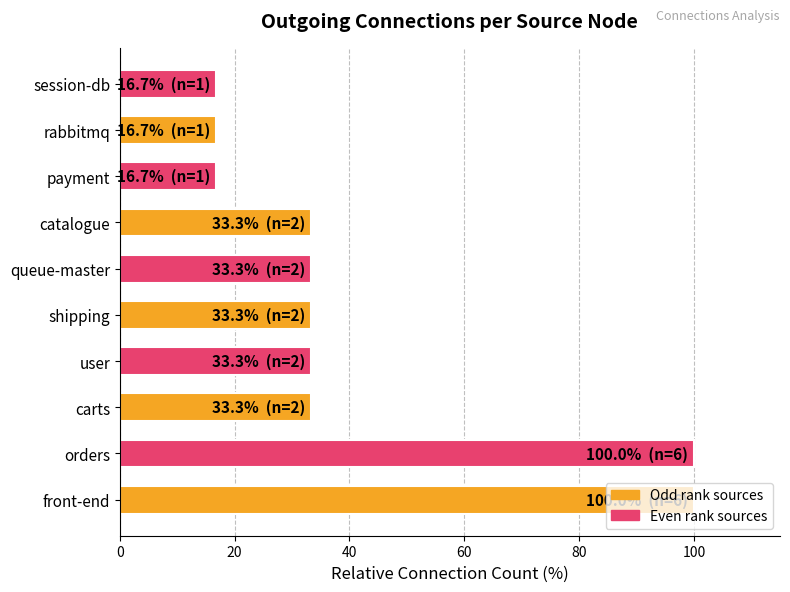

How many data points does each series have?

10